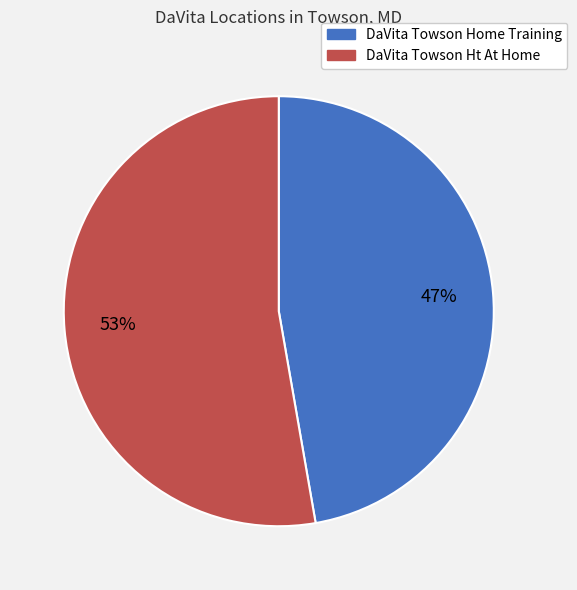

What is the largest slice in the pie chart?

DaVita Towson Ht At Home